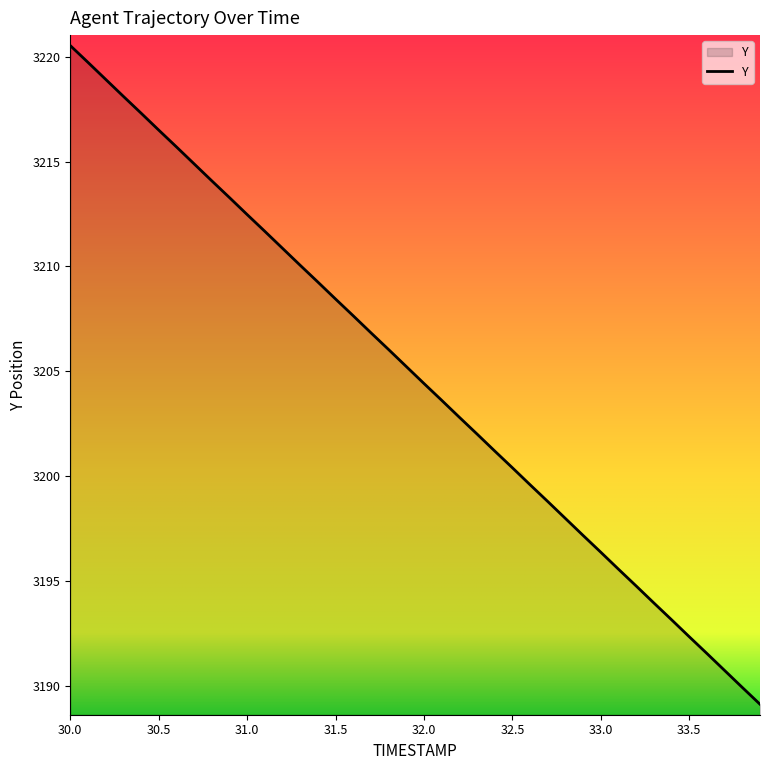

How many distinct data groups are displayed?

1